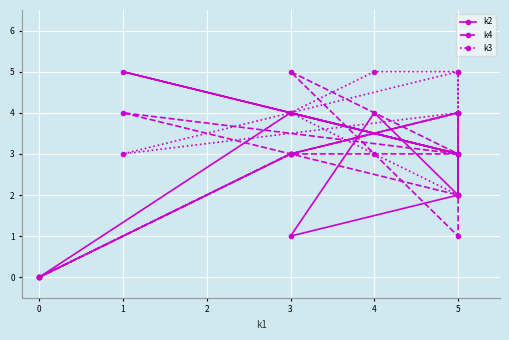

What is the difference between the k4 values at 3 and 4?

1